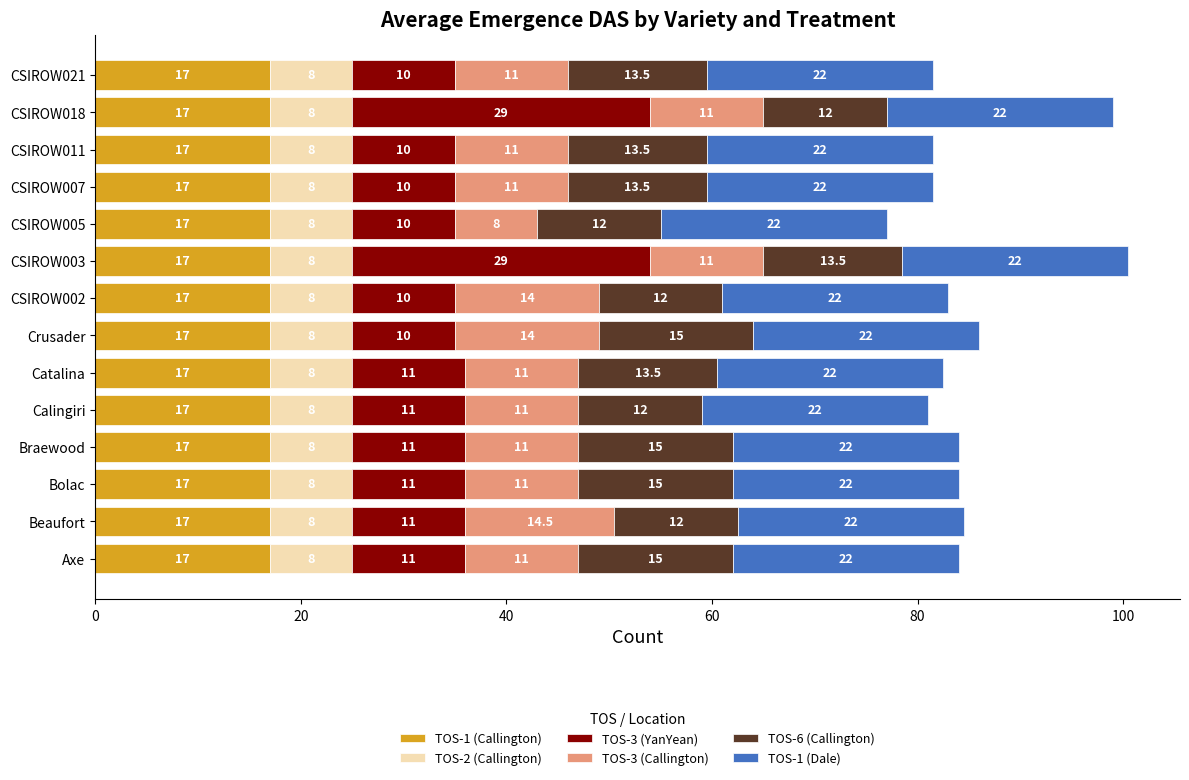

The TOS-1 (Callington) series shows 17.0 at Catalina. True or false?

True